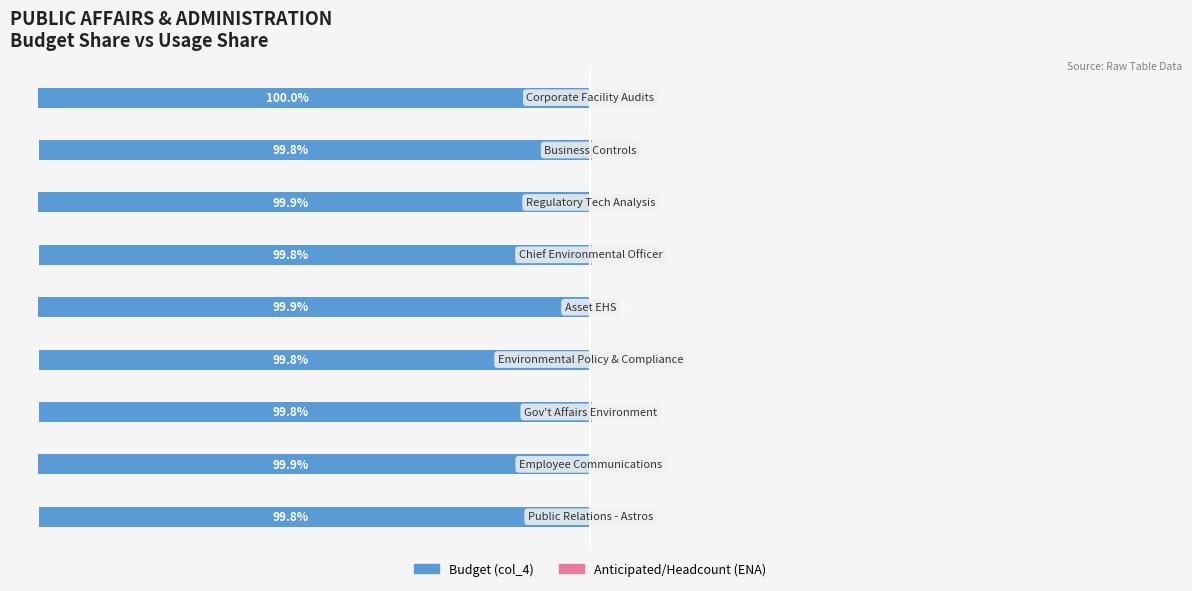

Read the Anticipated/Headcount (ENA) value at 1.

0.1